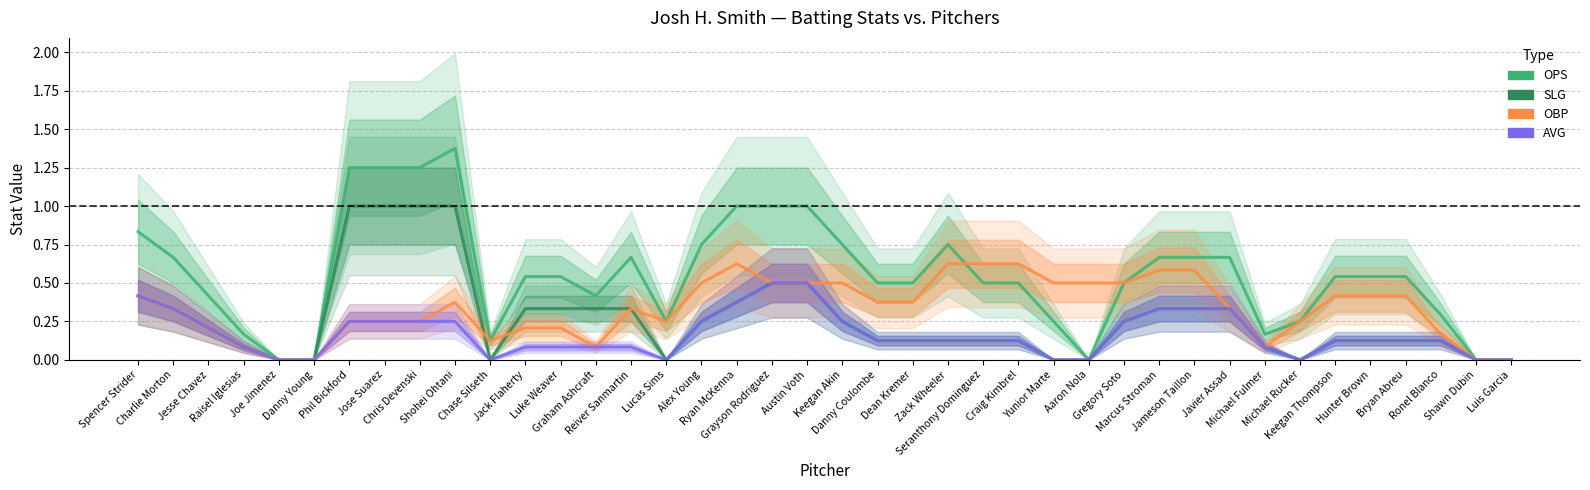

Which series ends up on top after the final intersection of OBP and SLG?

SLG